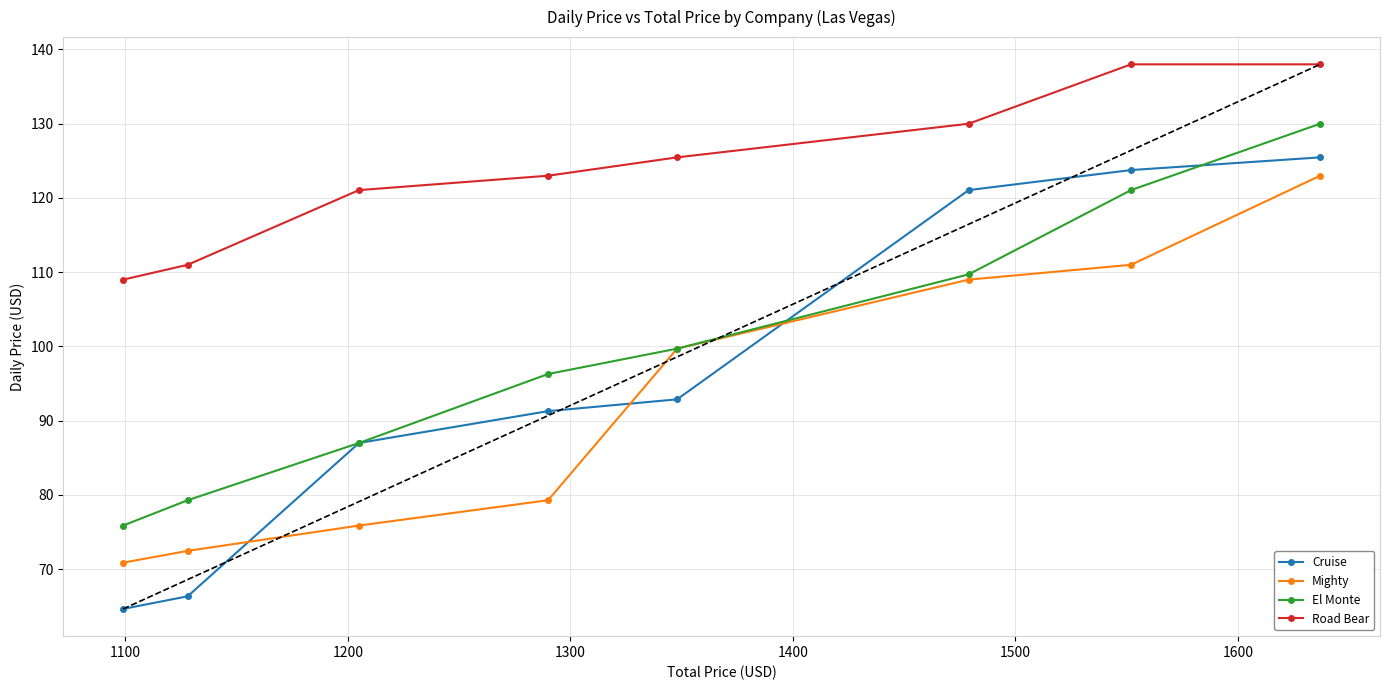

What is the lowest value of the Mighty series?

70.9